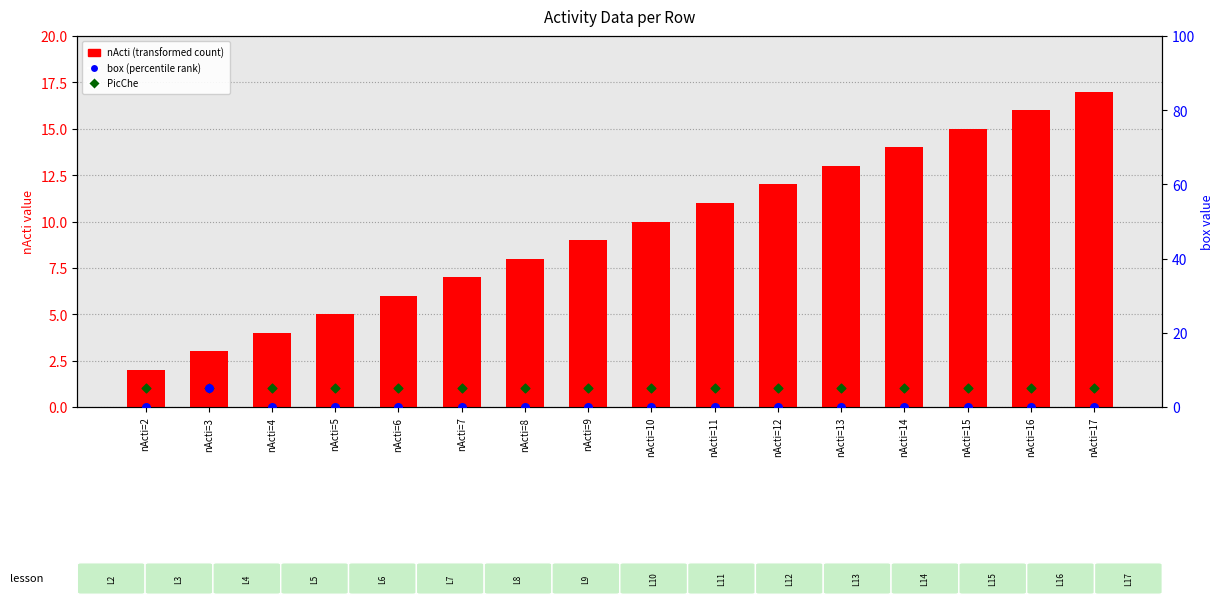

Which series has the largest Y range (max minus min)?

nActi (transformed count)